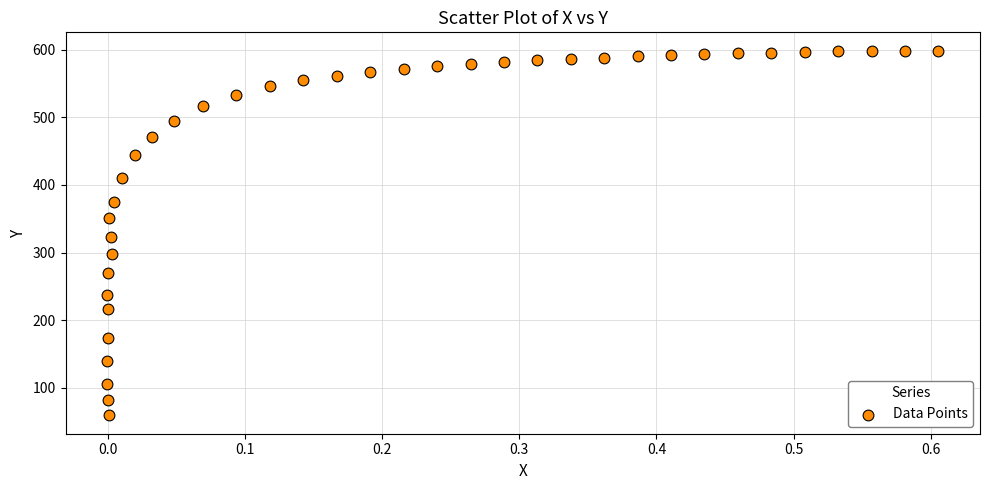

What is the range of Y values (max minus min)?

540.1